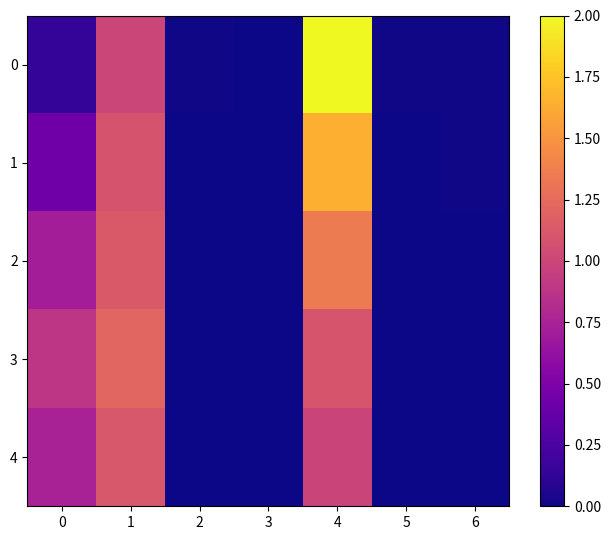

Count the number of data series in this chart.

5